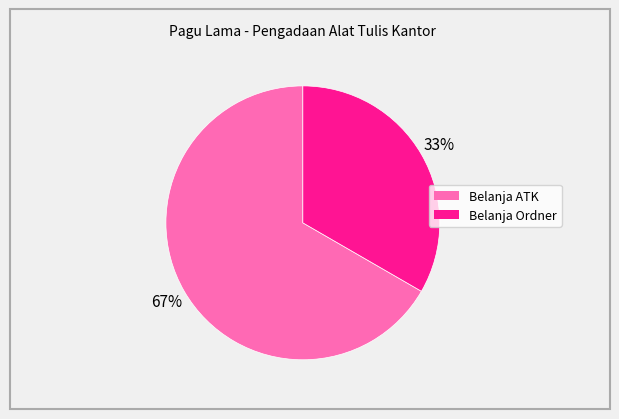

Rank the categories by value from lowest to highest.

Belanja Ordner, Belanja ATK